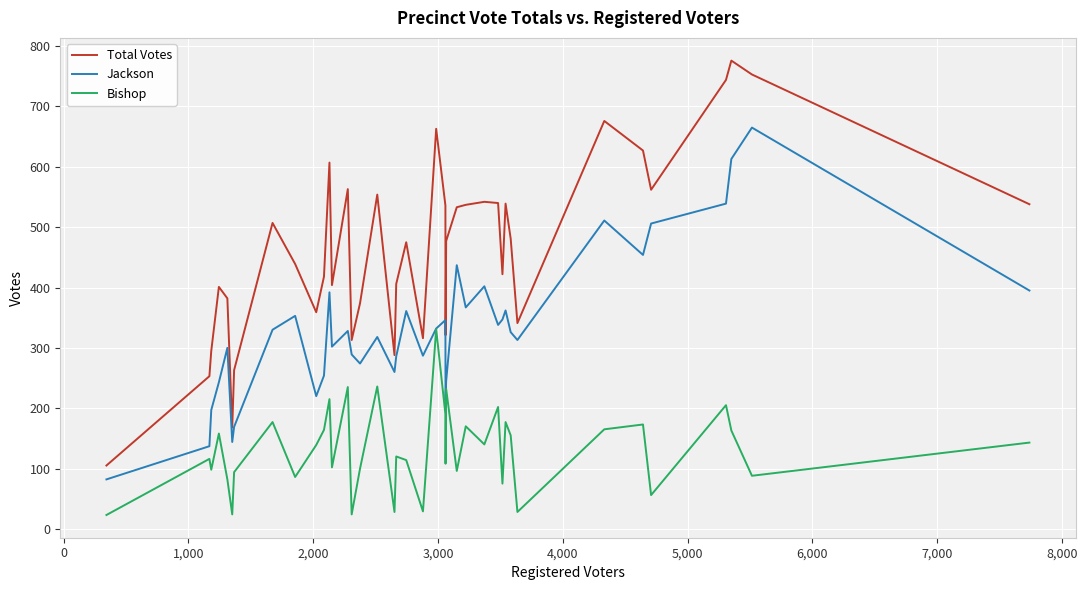

Rank the series by their average value, from lowest to highest.

Bishop, Jackson, Total Votes